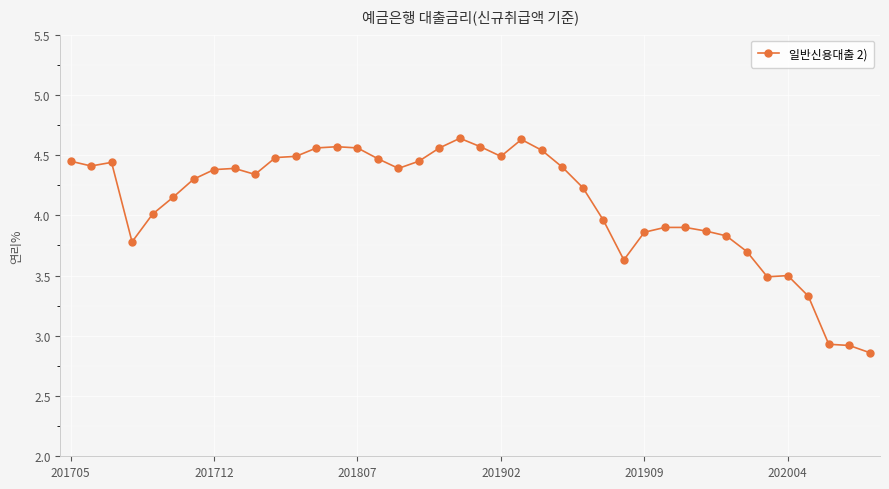

True or false: the data has more than 0 interior local peaks.

True